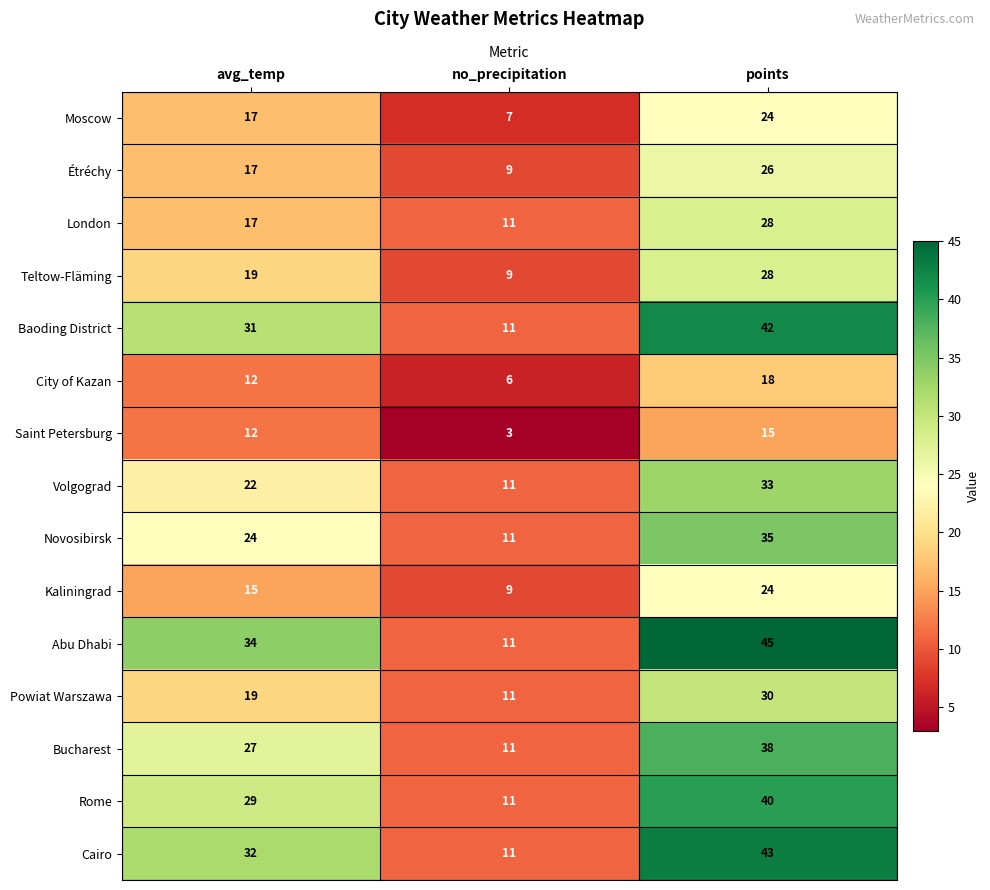

Which category has the highest value across all series?

points